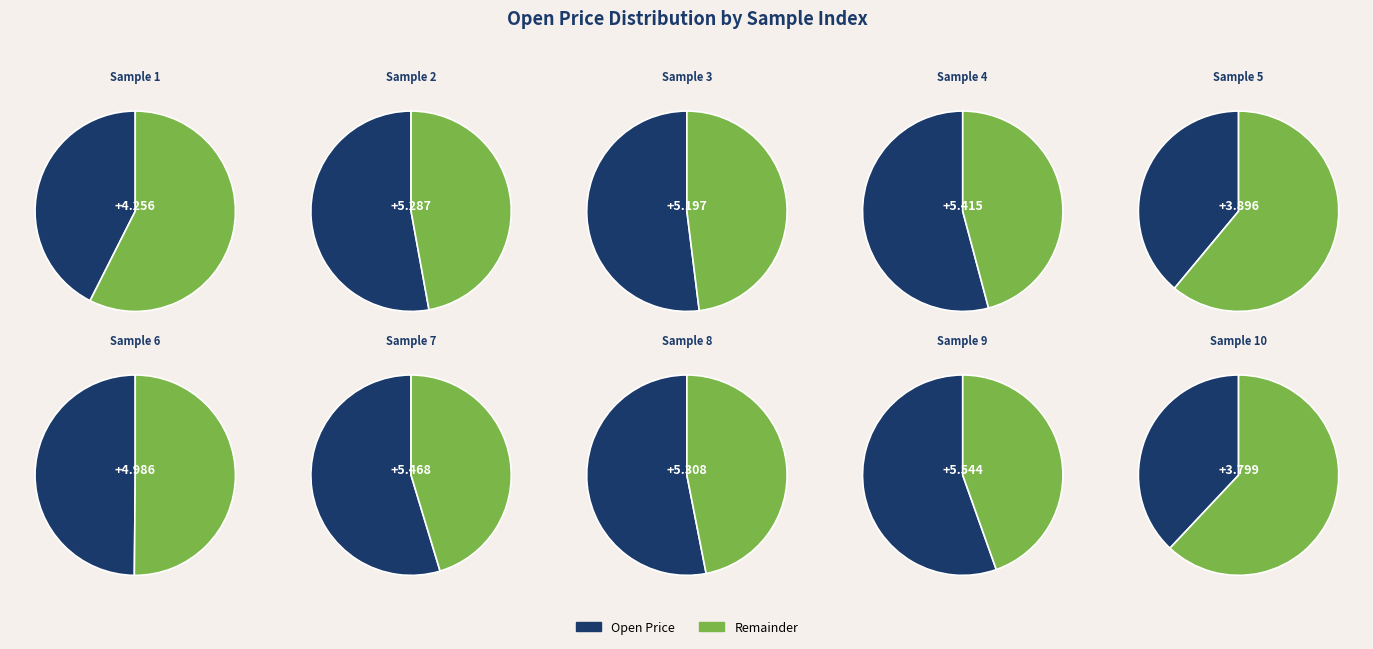

The 4 slice represents 4% of the pie. True or false?

False